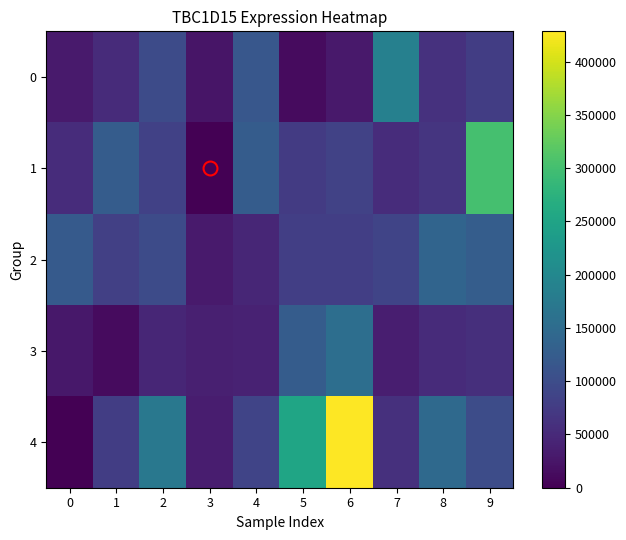

Between 1 and 3, which series saw the biggest shift?

1